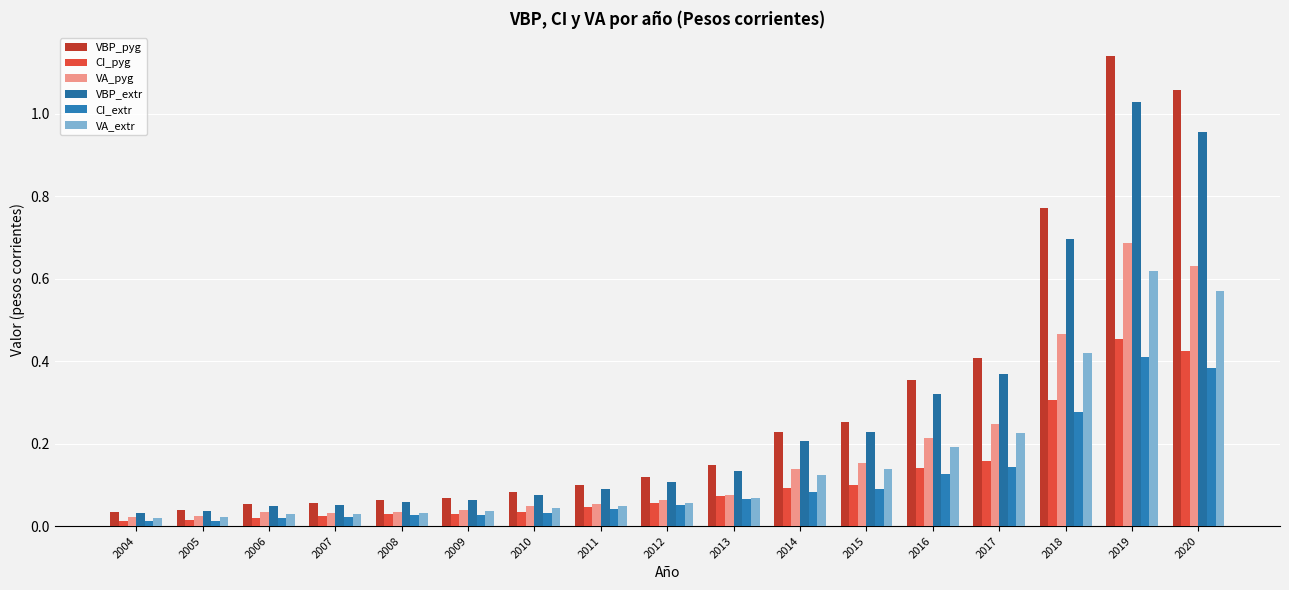

What is the value of the CI_extr bar at the 15th from the left?

0.3